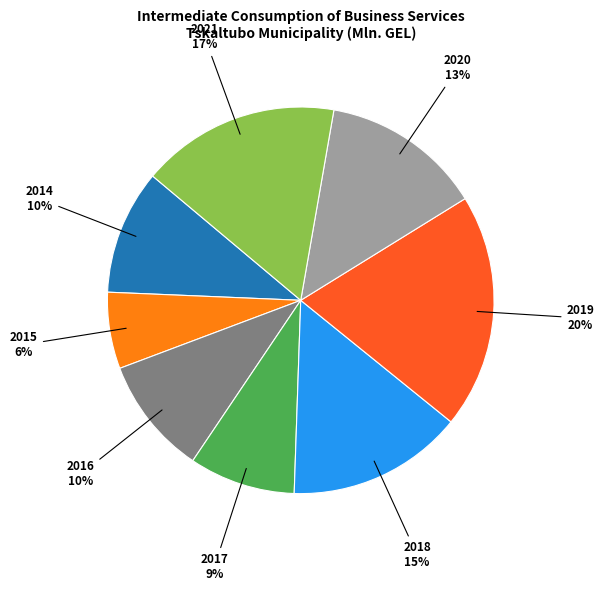

Which category has the smallest portion of the pie?

2015